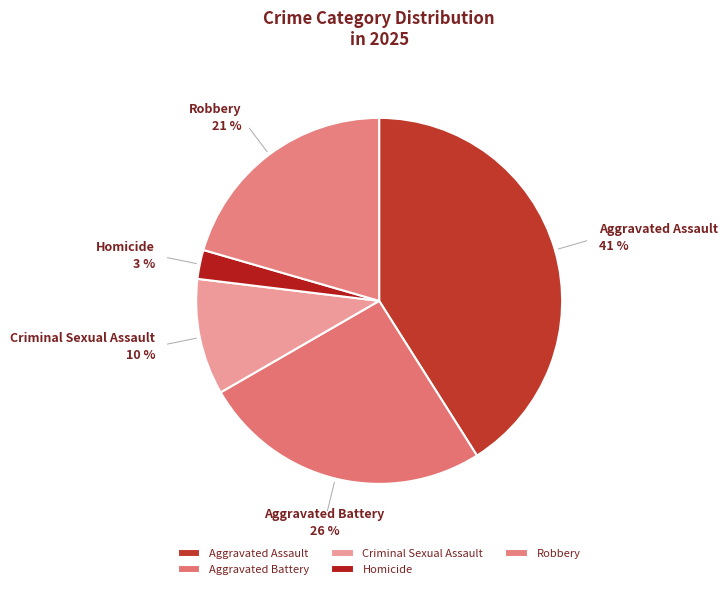

Which category has the biggest portion of the pie?

Aggravated Assault